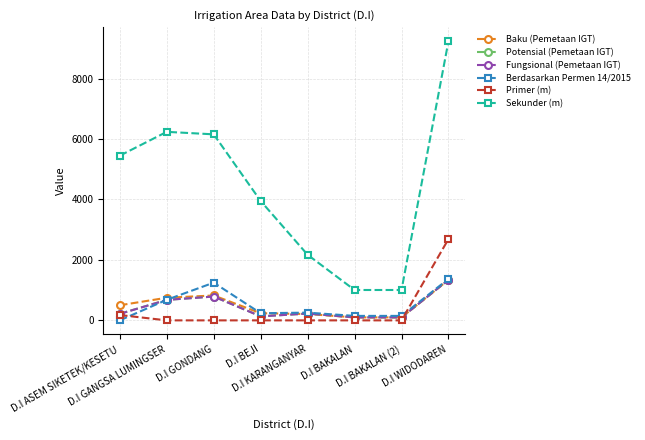

What is the spread (max minus min) of values at D.I BAKALAN (2)?

1005.0